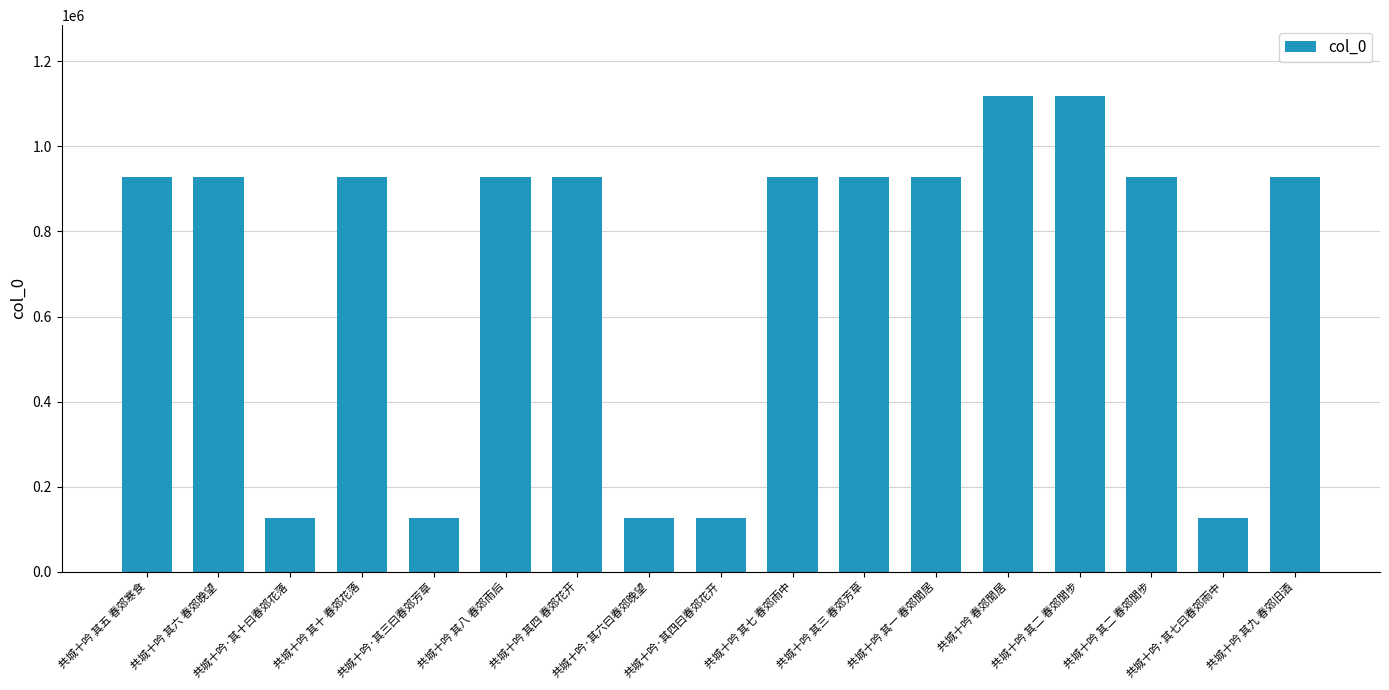

What is the smallest value displayed?

125731